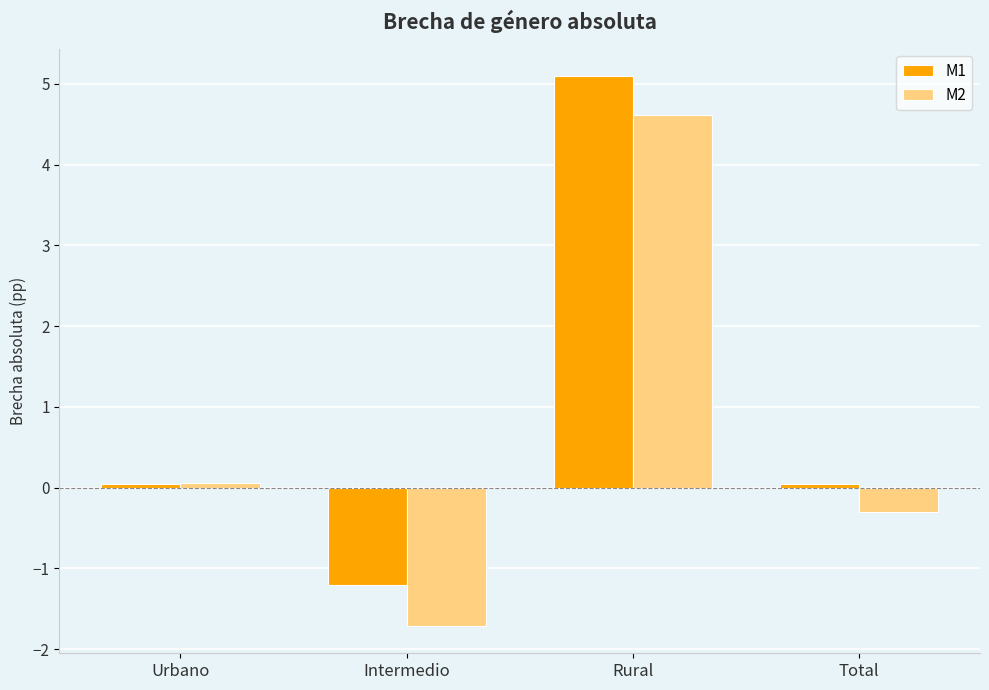

What is the sum of all M2 values?

2.7